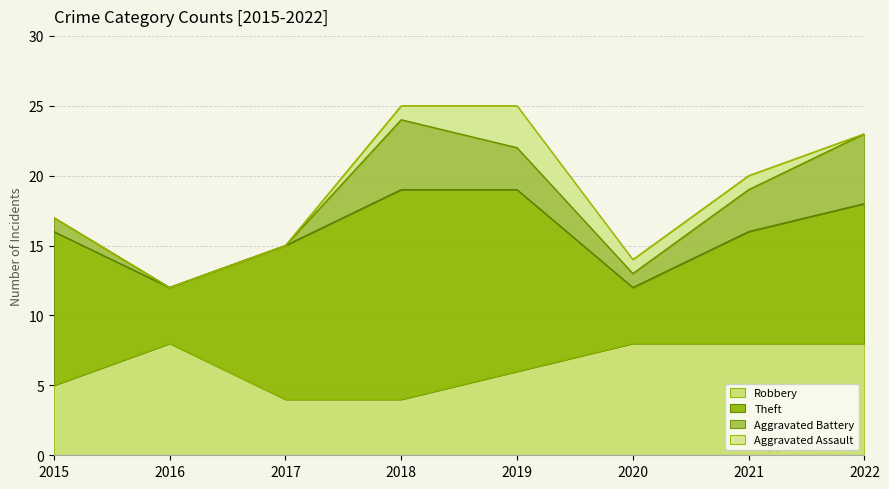

Which series has the largest total across all categories?

Theft